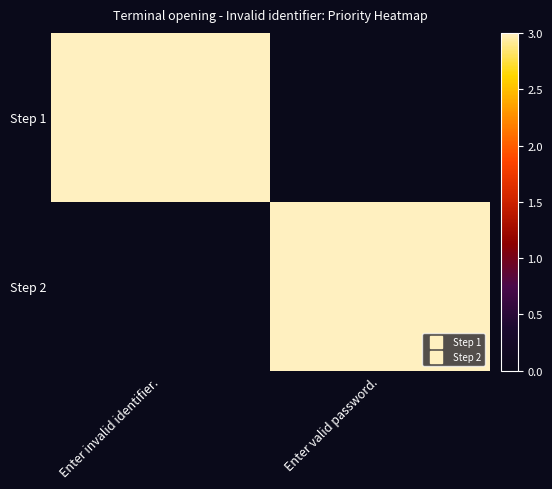

What is the spread (max minus min) of values at Enter valid password.?

3